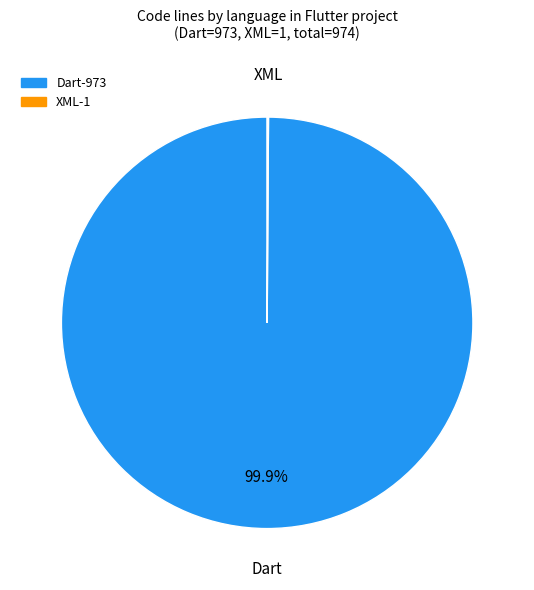

What portion of the pie excludes Dart?

0.1%